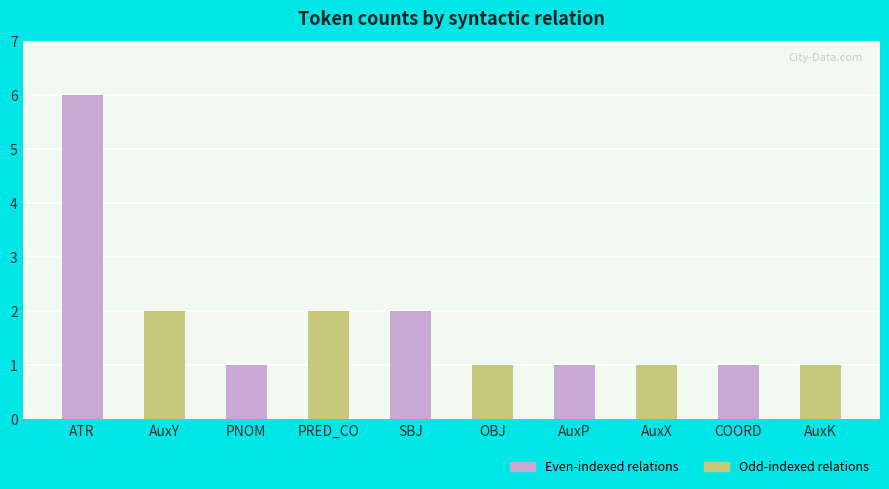

What is the sum of all values?

18